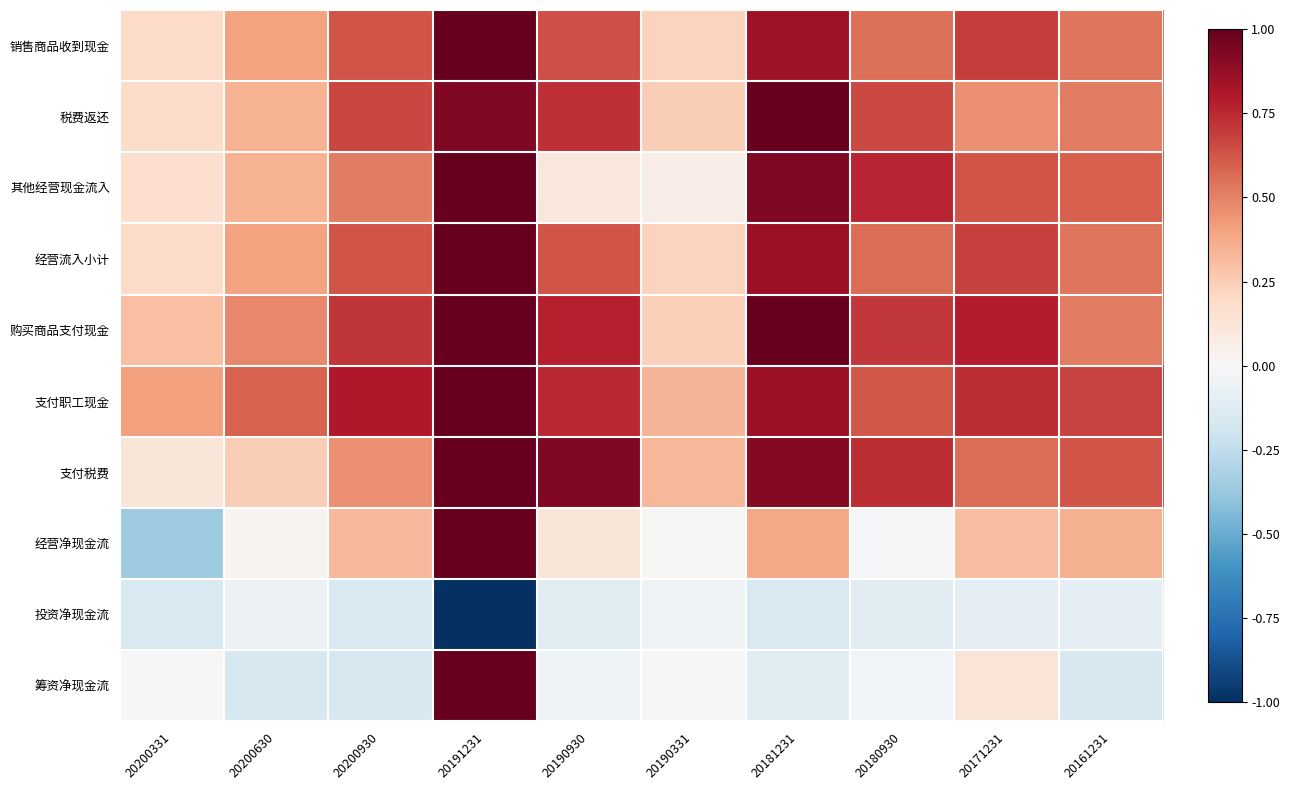

What is the total value across all series at 20180930?

4.4